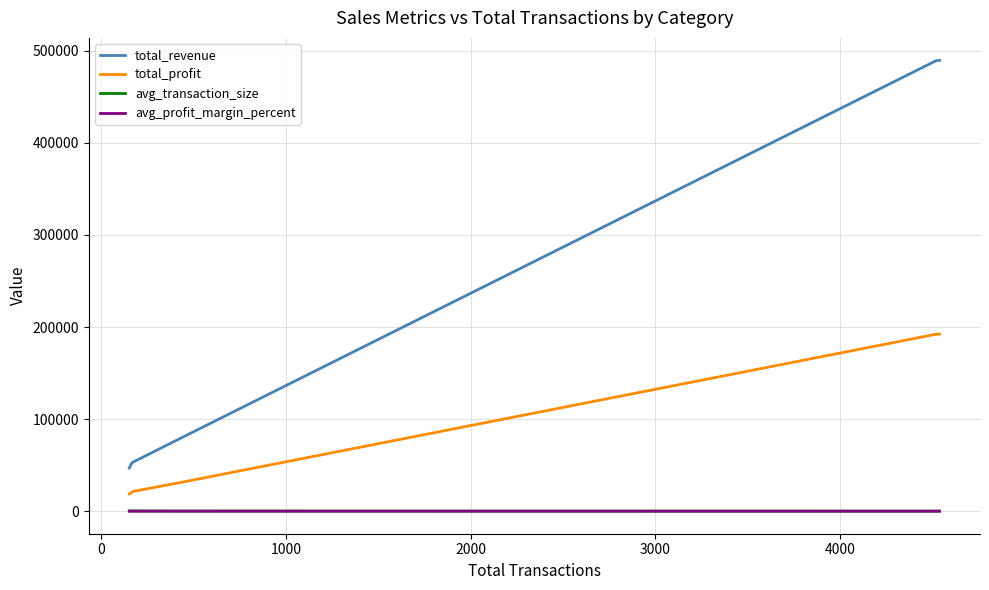

What is the sum of all avg_transaction_size values?

1334.5